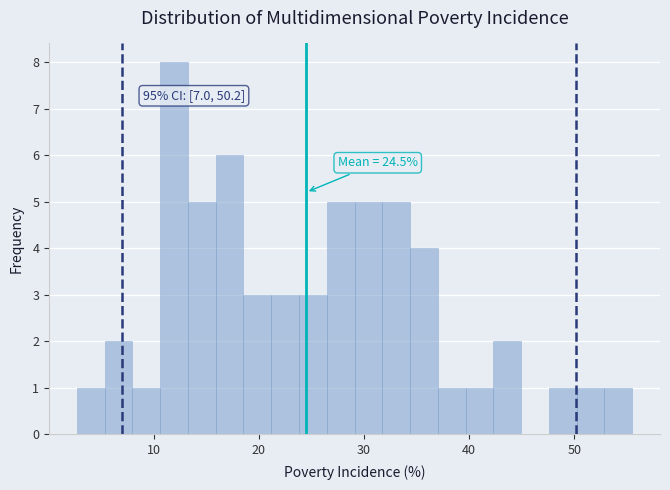

Around what value on the x-axis is the tallest bar? Give the approximate position of its centre, as read against the axis.

12